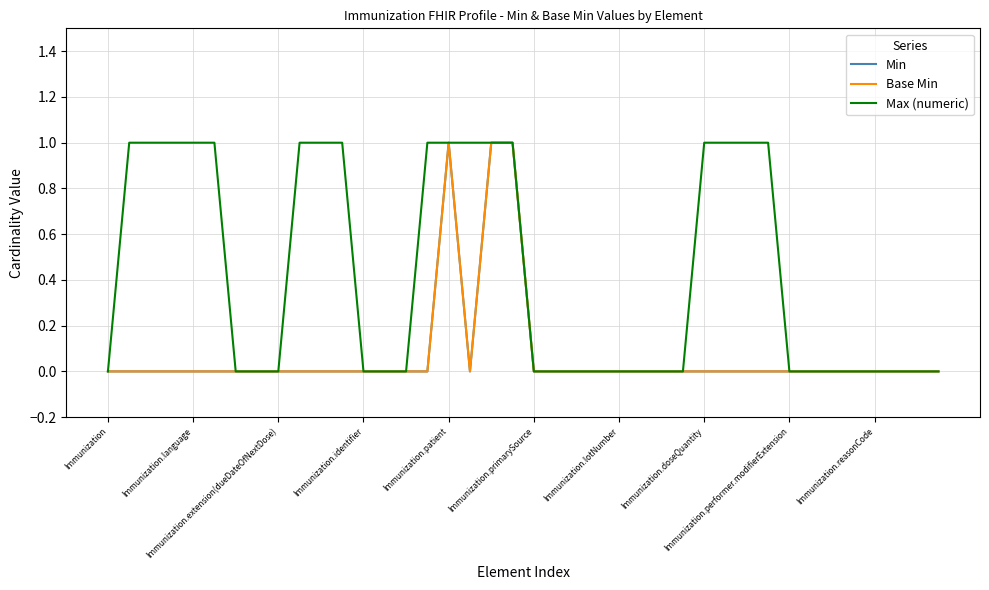

What is the label of the 17th point from the right?

23